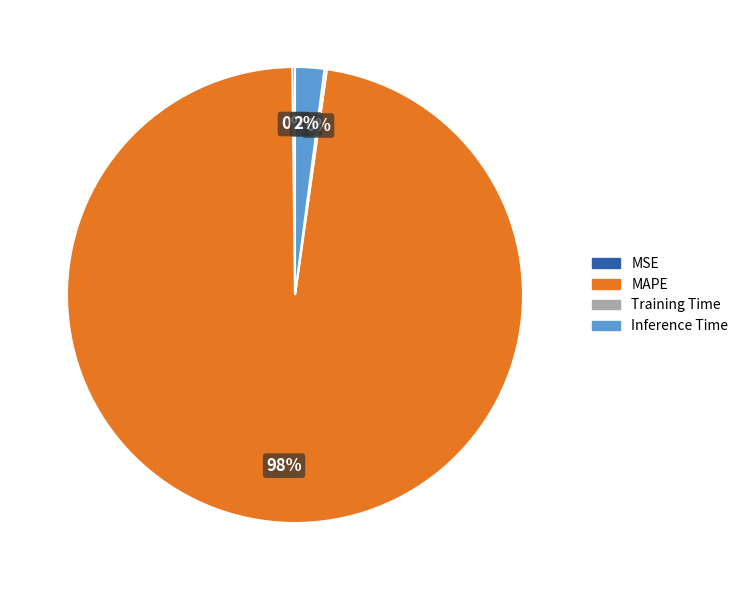

What is the largest slice in the pie chart?

MAPE